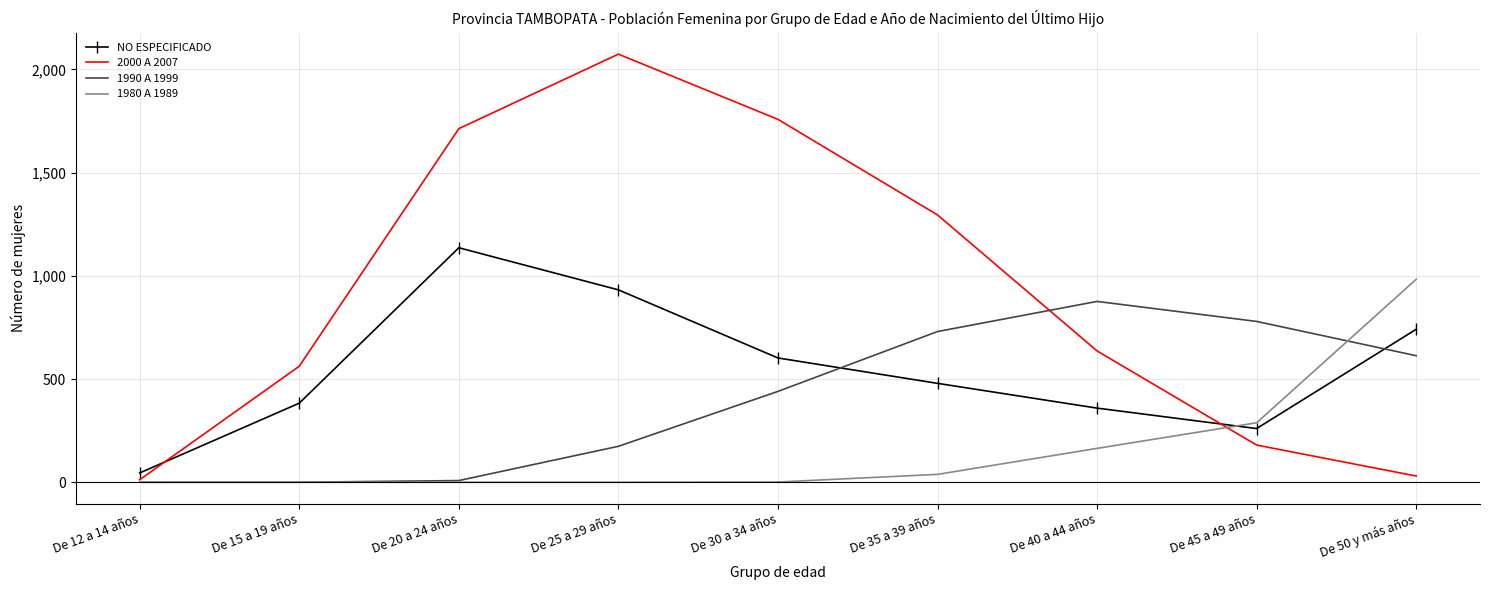

What is the maximum value shown in the chart?

2074